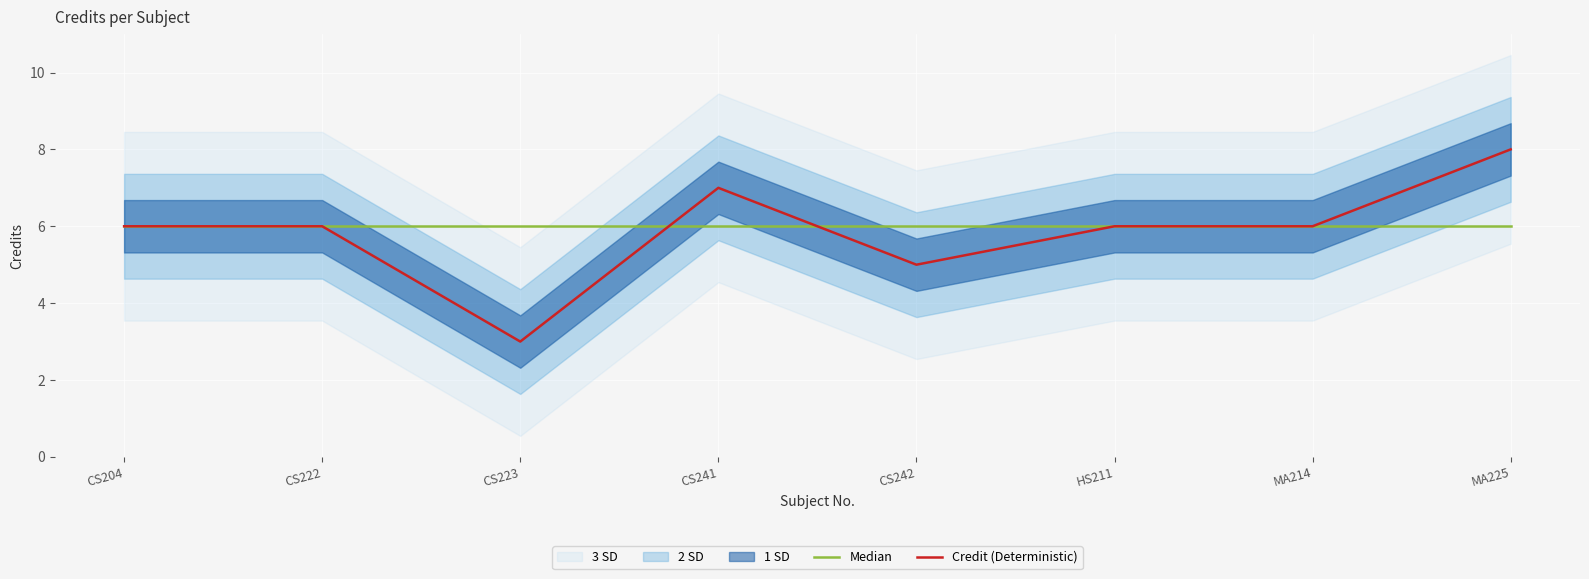

How many times do Credit (Deterministic) and Median cross each other?

2